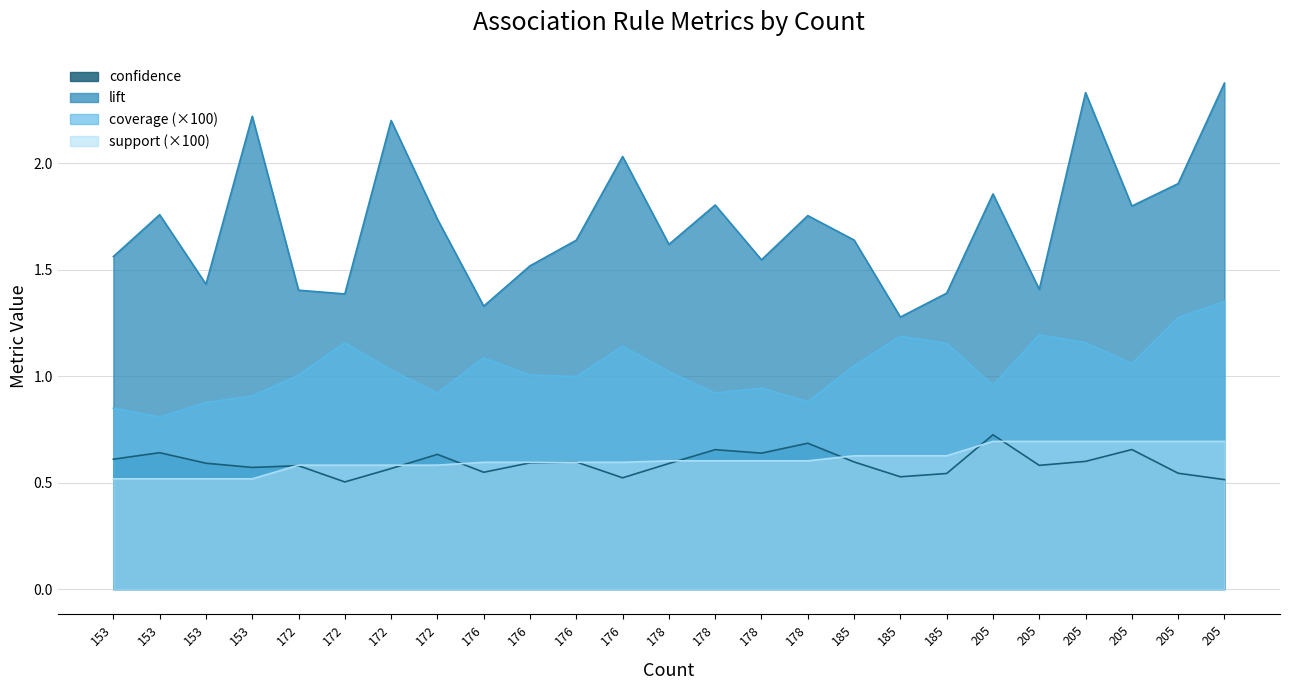

True or false: confidence has a value of 0.6 at 172.

True